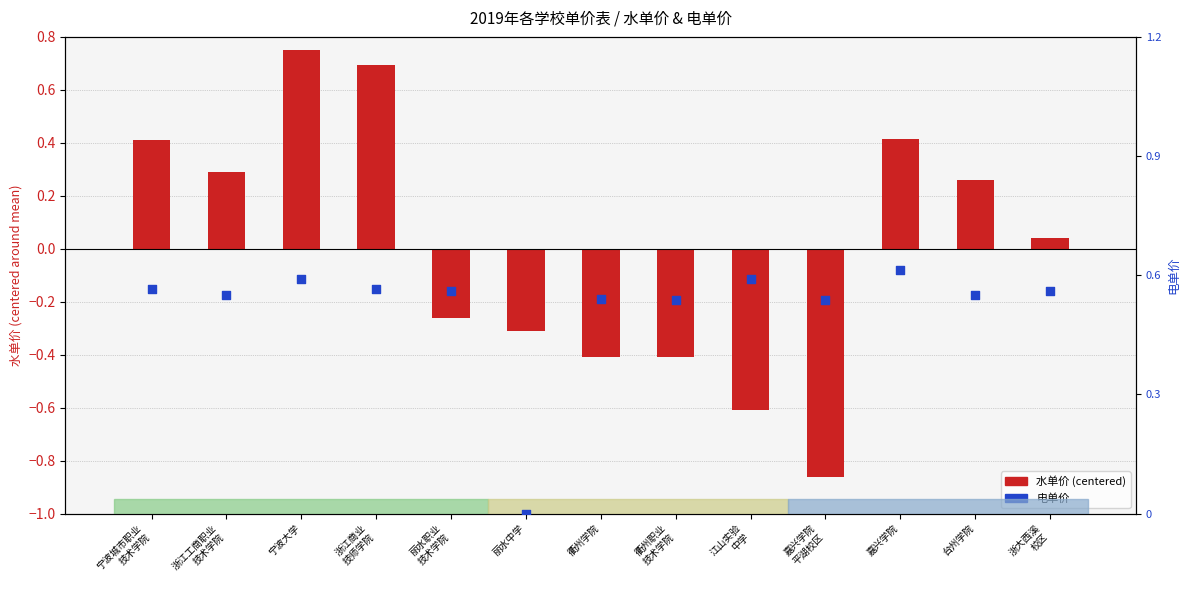

Is the value of 水单价 (centered) at 宁波城市职业
技术学院 greater than the value of 电单价 at 丽水中学?

Yes